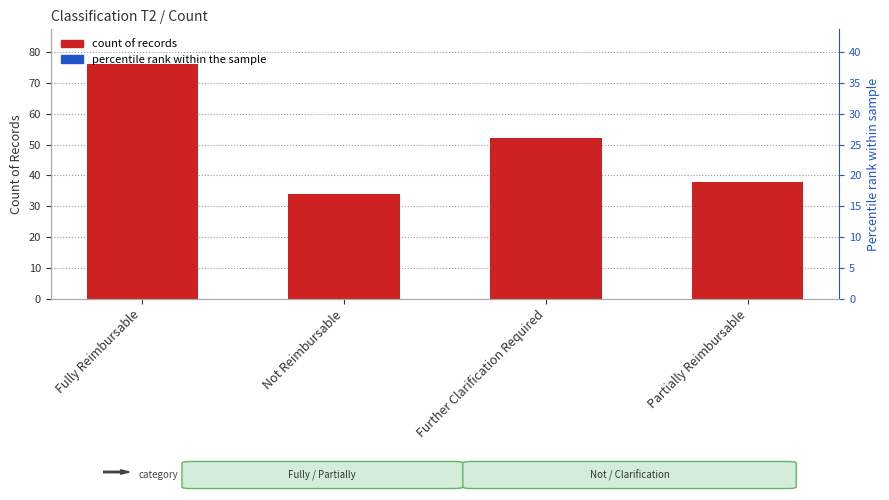

Between Partially Reimbursable and Further Clarification Required, which is larger?

Further Clarification Required